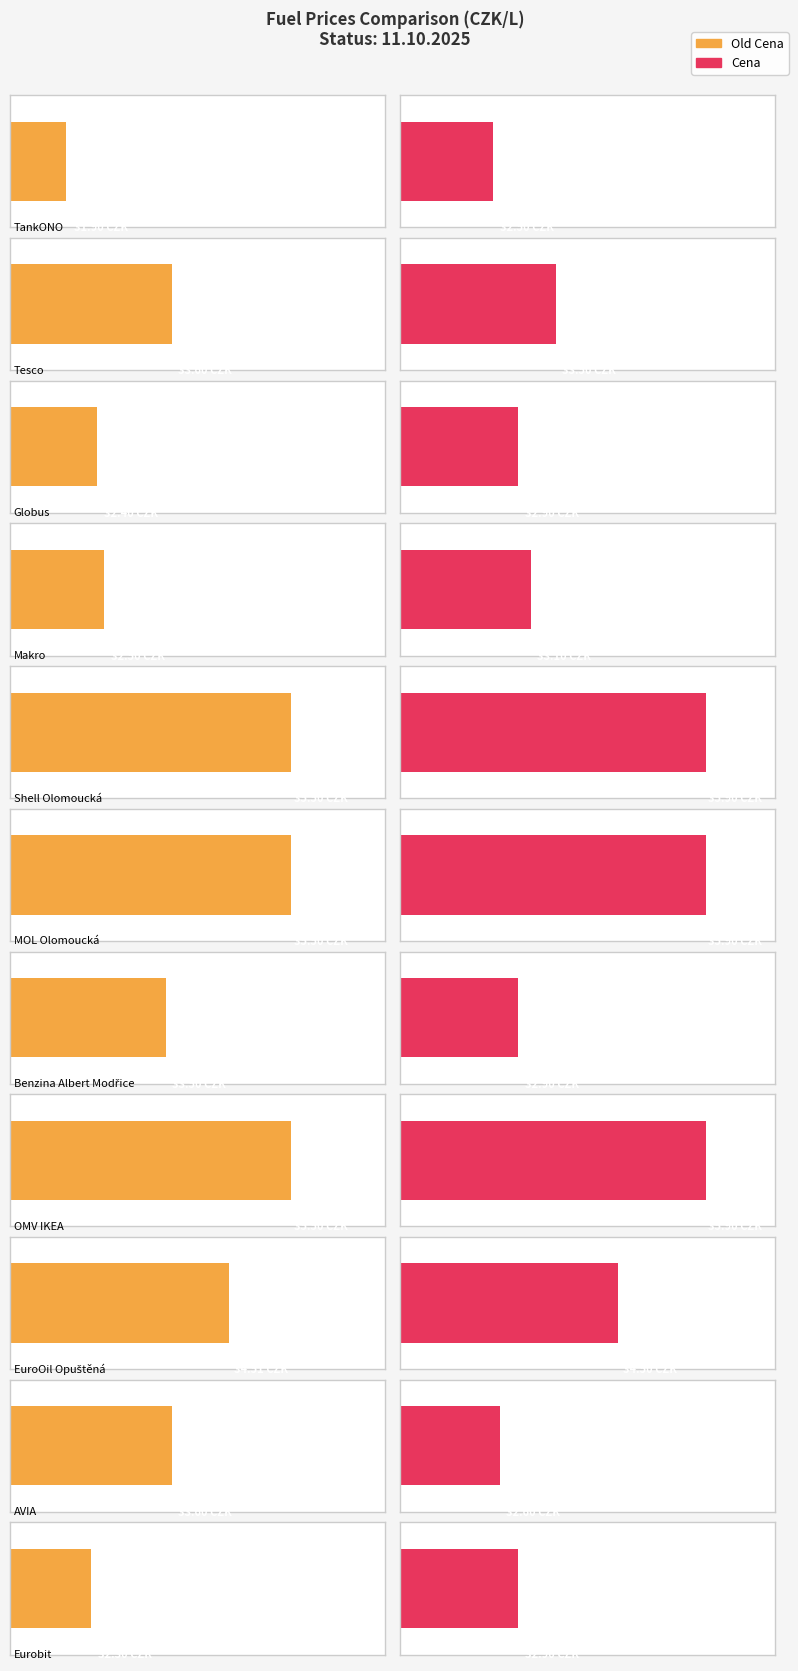

What position from the left is MOL Olomoucká?

6